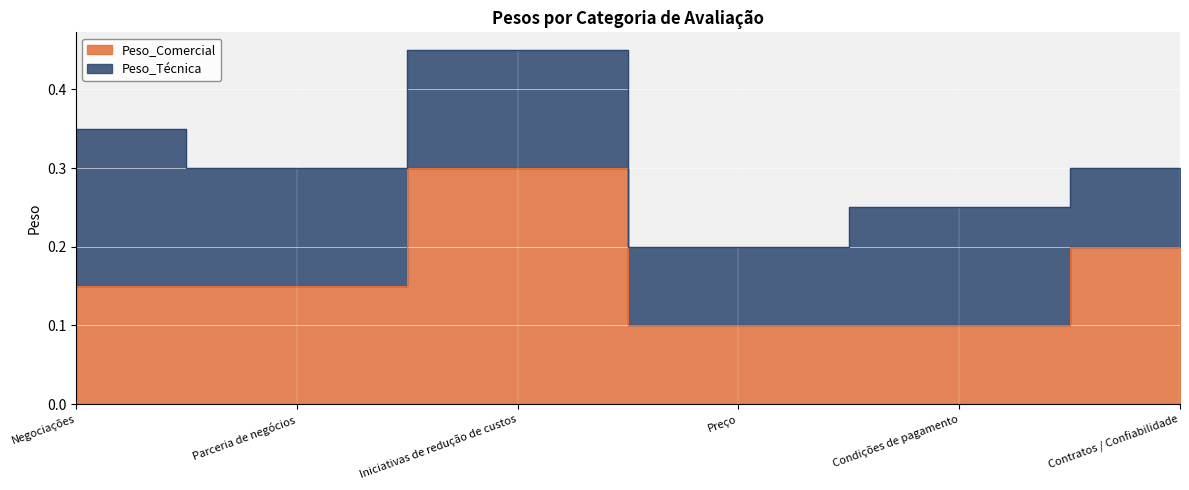

What is the label of the 4th point from the left?

Preço